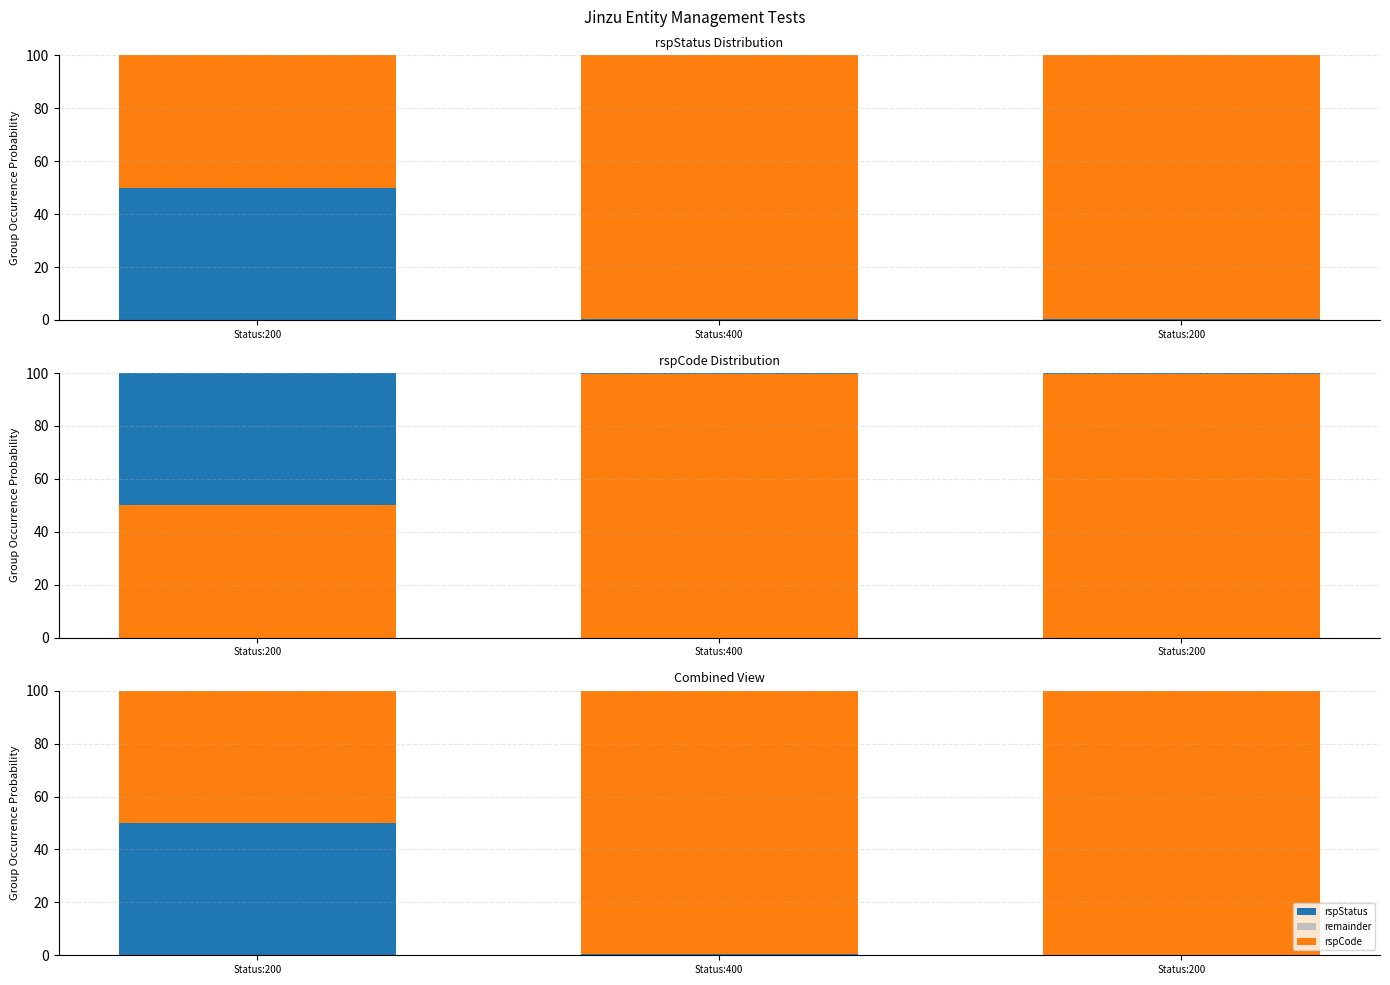

True or false: rspCode has a value of 11.3 at Status:200.

False